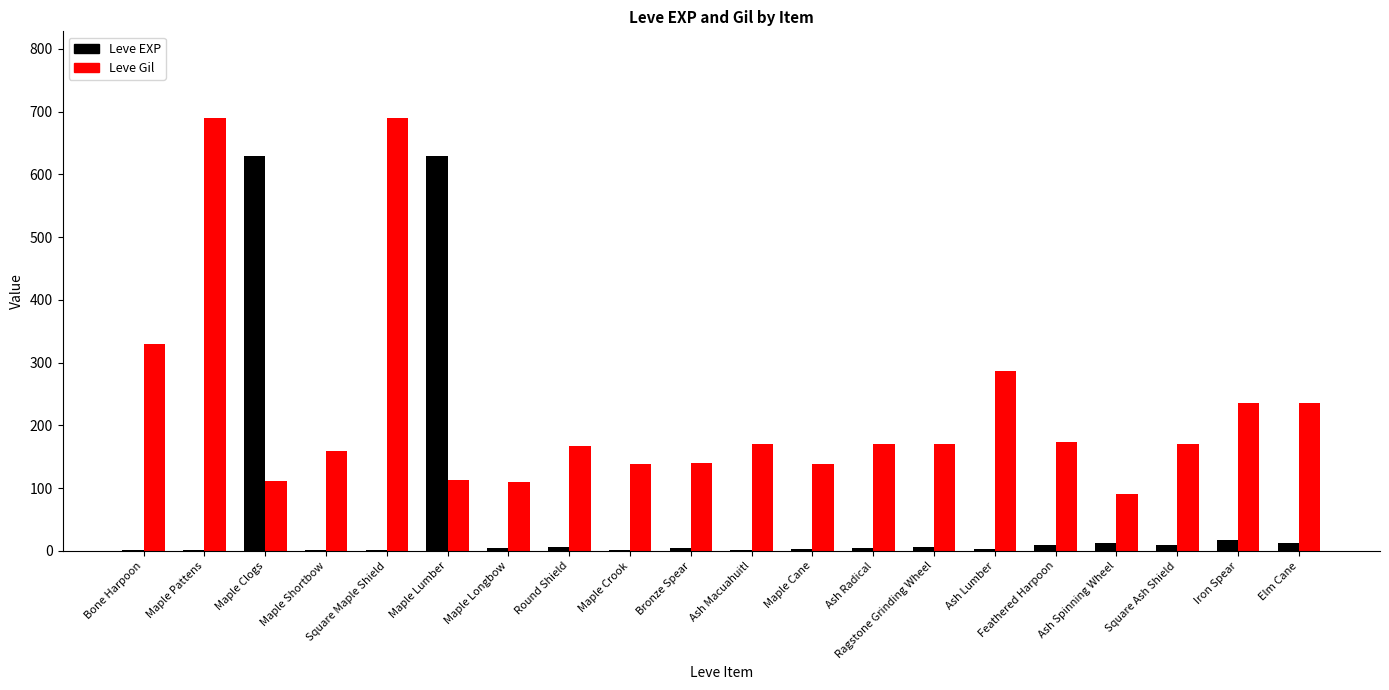

Is the value of Leve Gil at Bone Harpoon greater than the value of Leve EXP at Maple Crook?

Yes